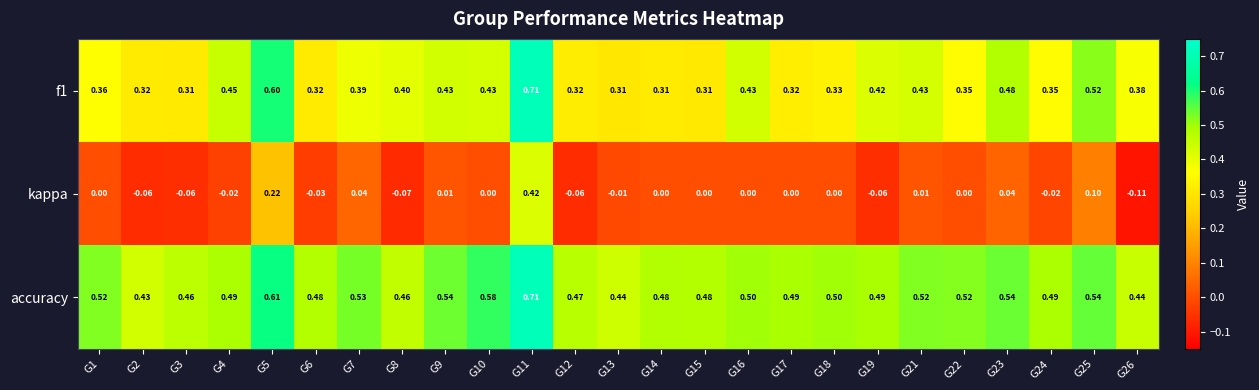

Which series has the largest range (max minus min)?

kappa